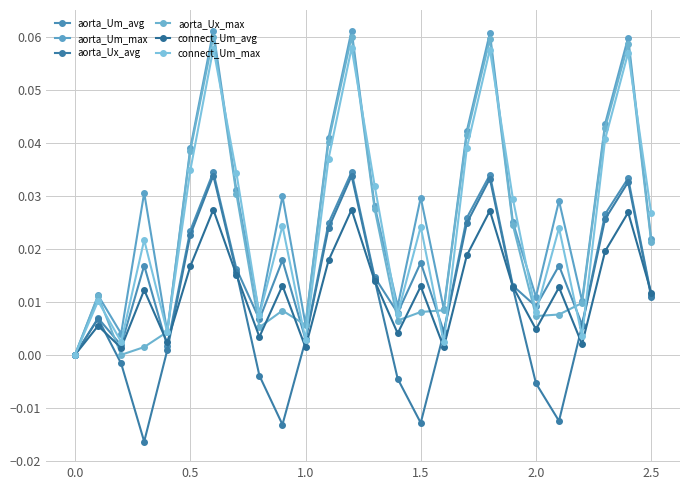

How many data points in aorta_Um_max are above 0?

25